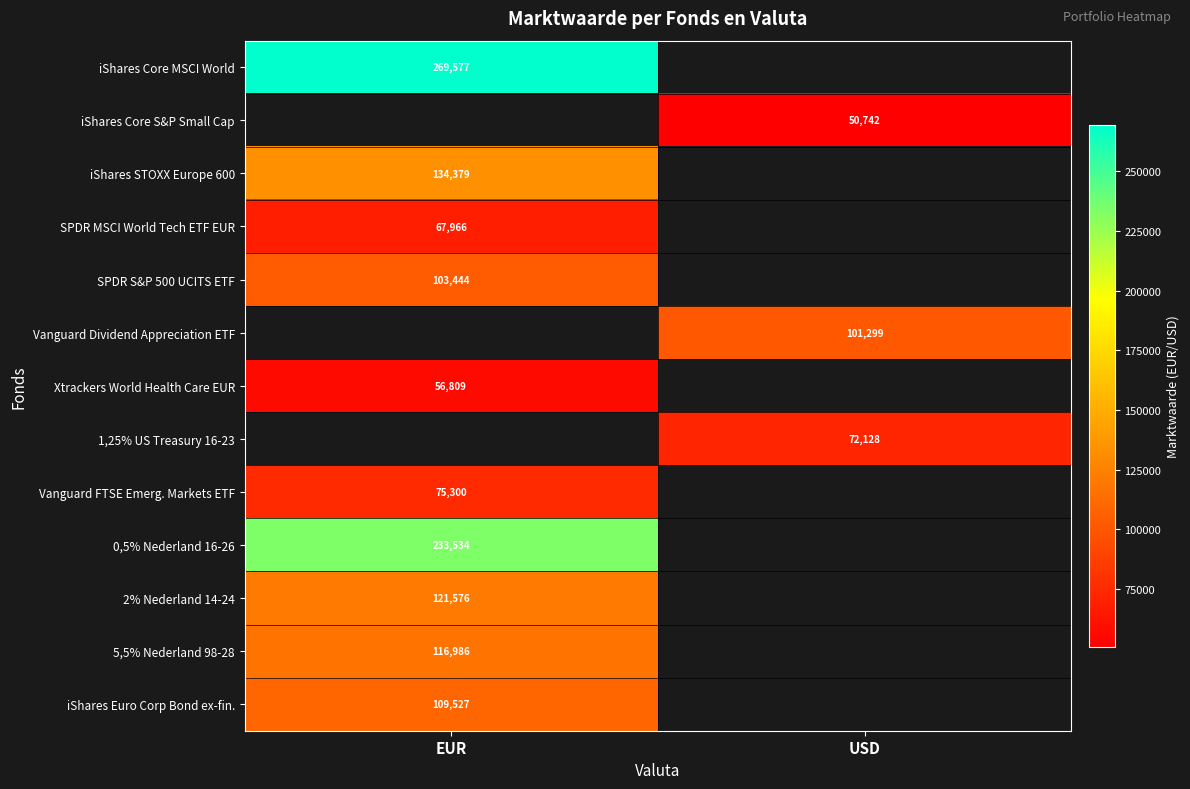

The value of SPDR S&P 500 UCITS ETF at EUR is 161151. True or false?

False